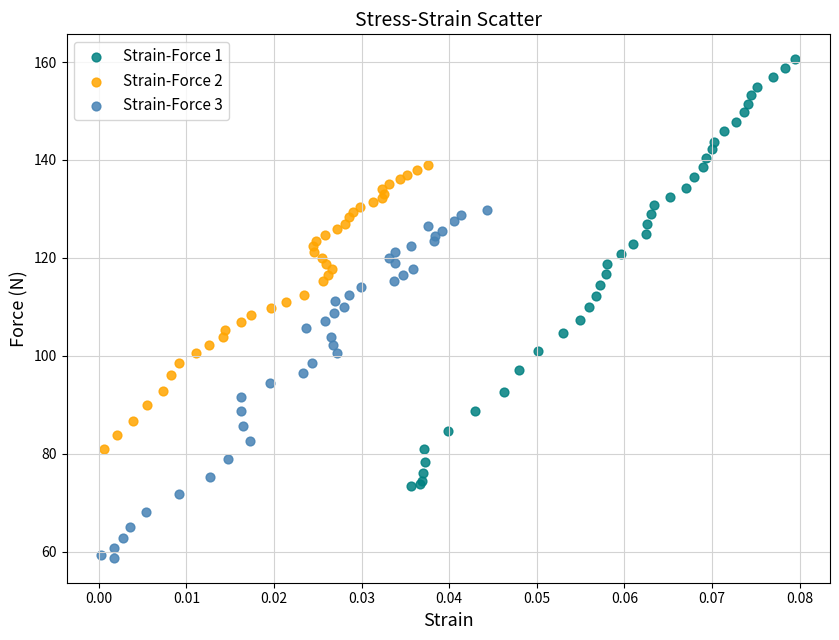

Which series contains the lowest Y value?

Strain-Force 3